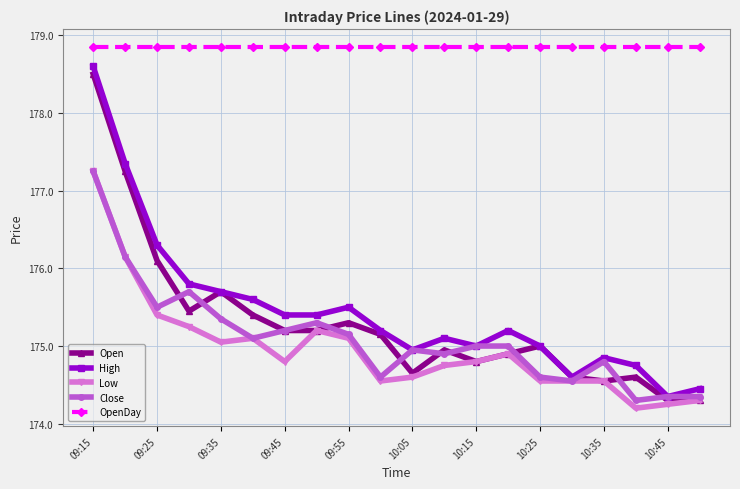

True or false: Close has more than 1 interior local peaks.

True